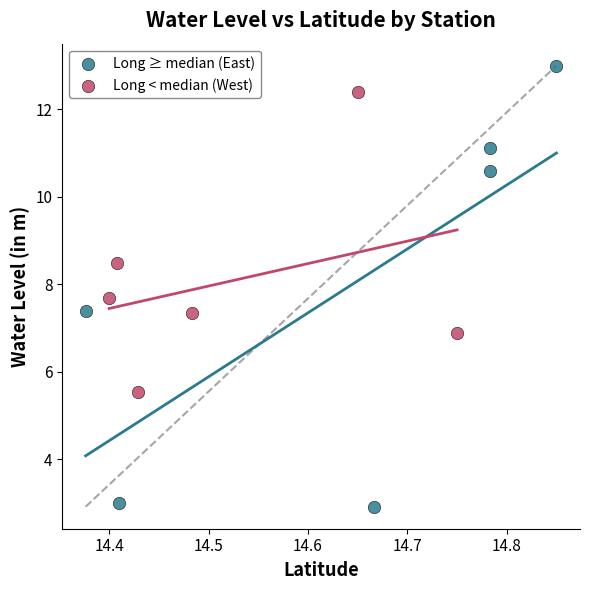

What are all the series names shown in the legend?

Long ≥ median (East), Long < median (West)